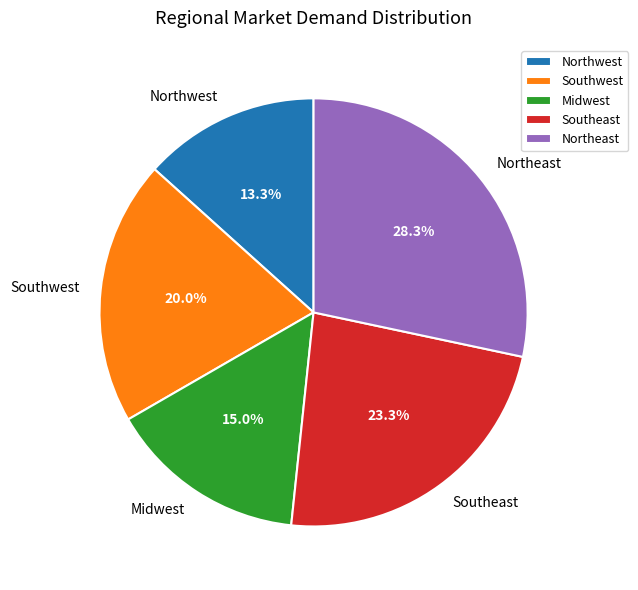

The Northwest slice represents 20% of the pie. True or false?

False